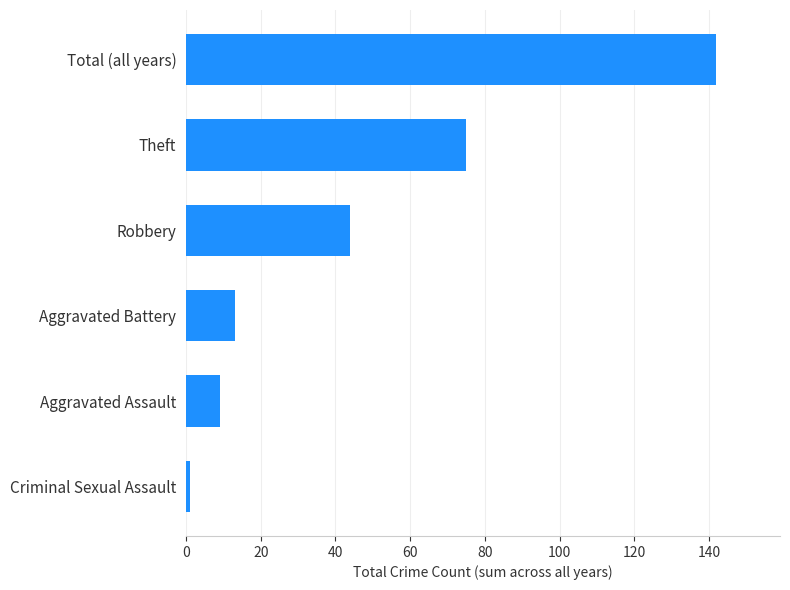

How many bars are there in total?

6